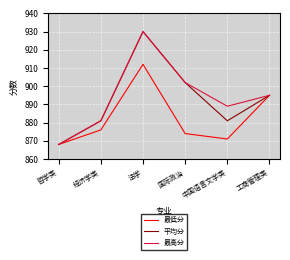

Rank the categories by 最高分 value from highest to lowest.

法学, 国际政治, 工商管理类, 中国语言文学类, 经济学类, 哲学类